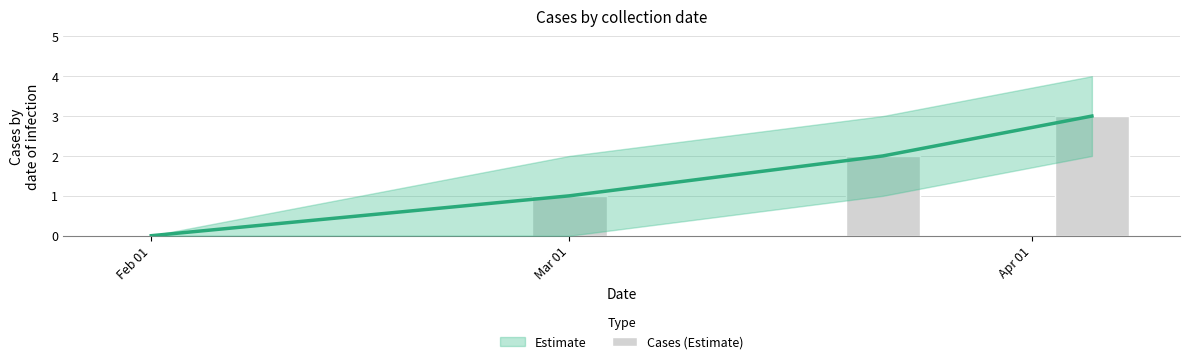

What is the sum of all values?

6